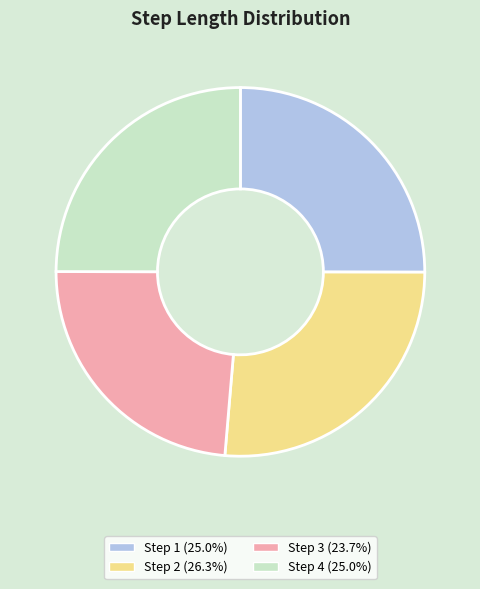

Do Step 3 (23.7%) and Step 4 (25.0%) together represent more than half of the pie?

No